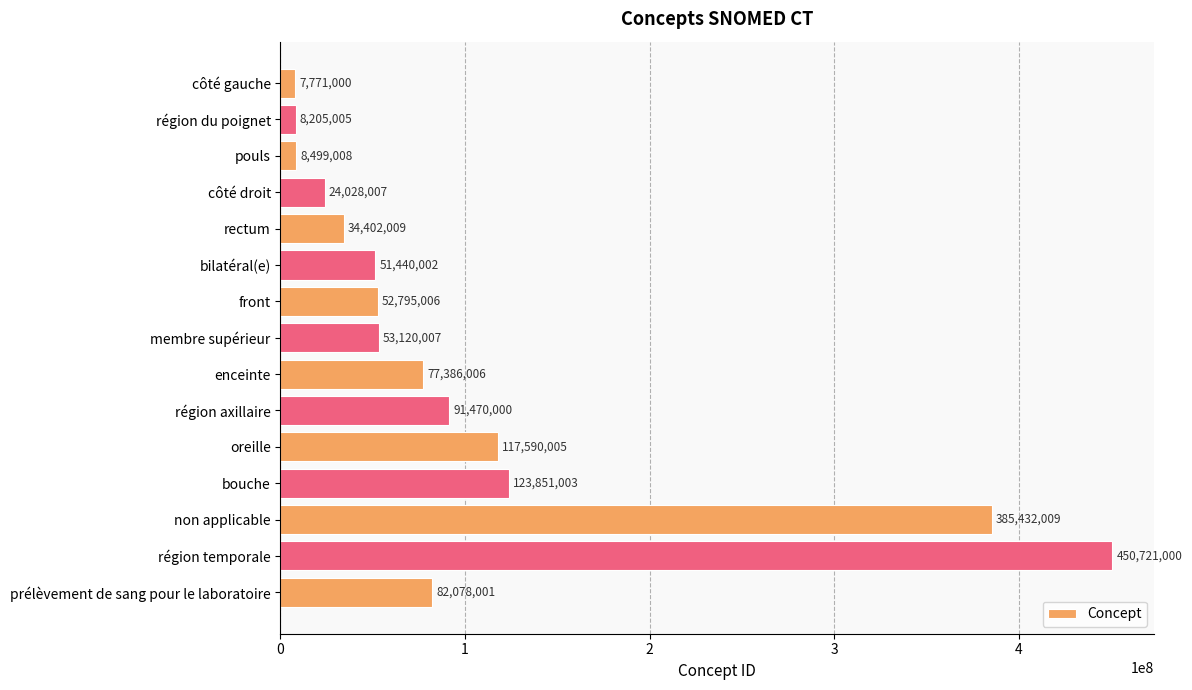

Does the chart contain any negative values?

No